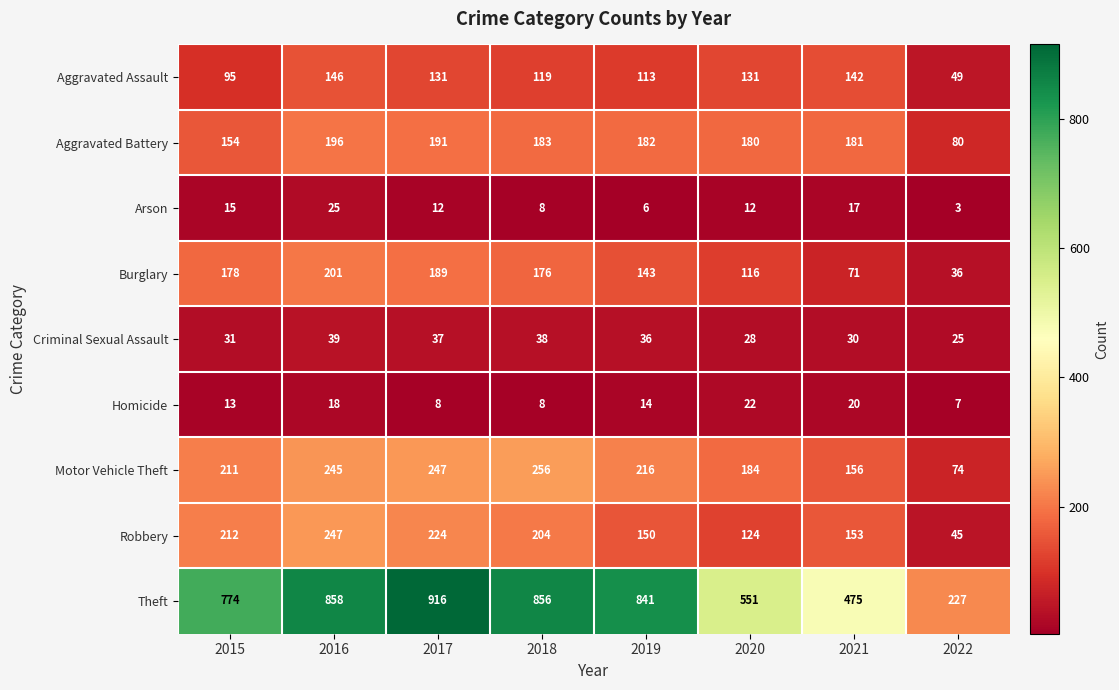

The Burglary series shows 49 at 2021. True or false?

False